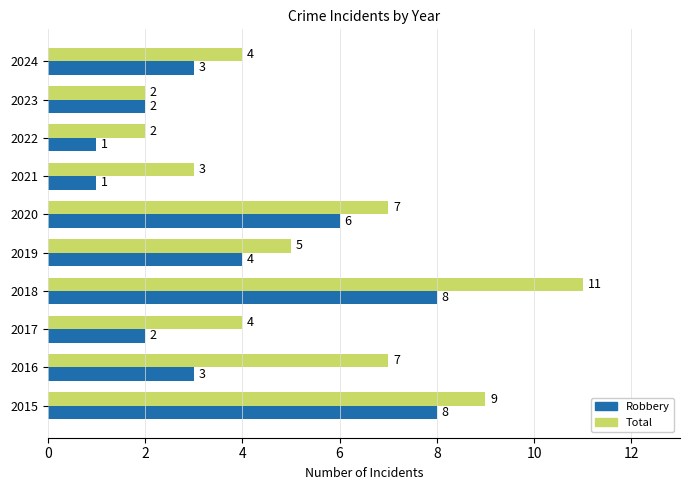

Which series has the largest range (max minus min)?

Total